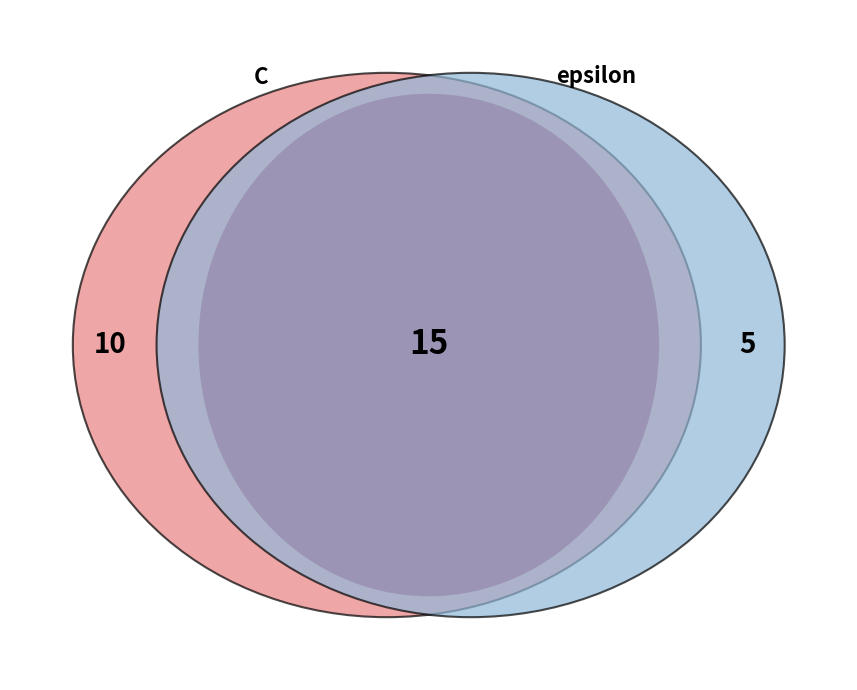

Count the number of slices in the pie.

2